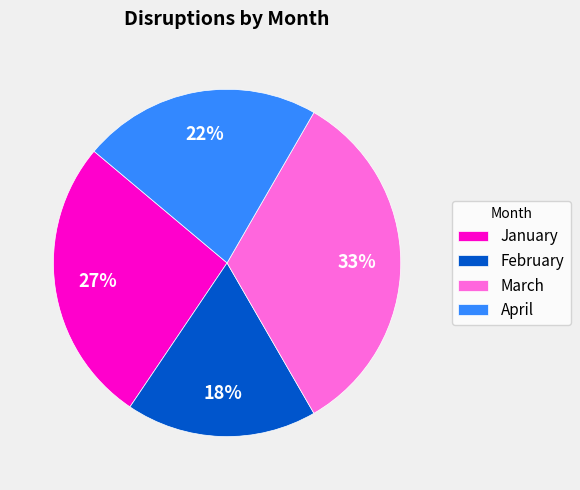

Between March and January, which is larger?

March